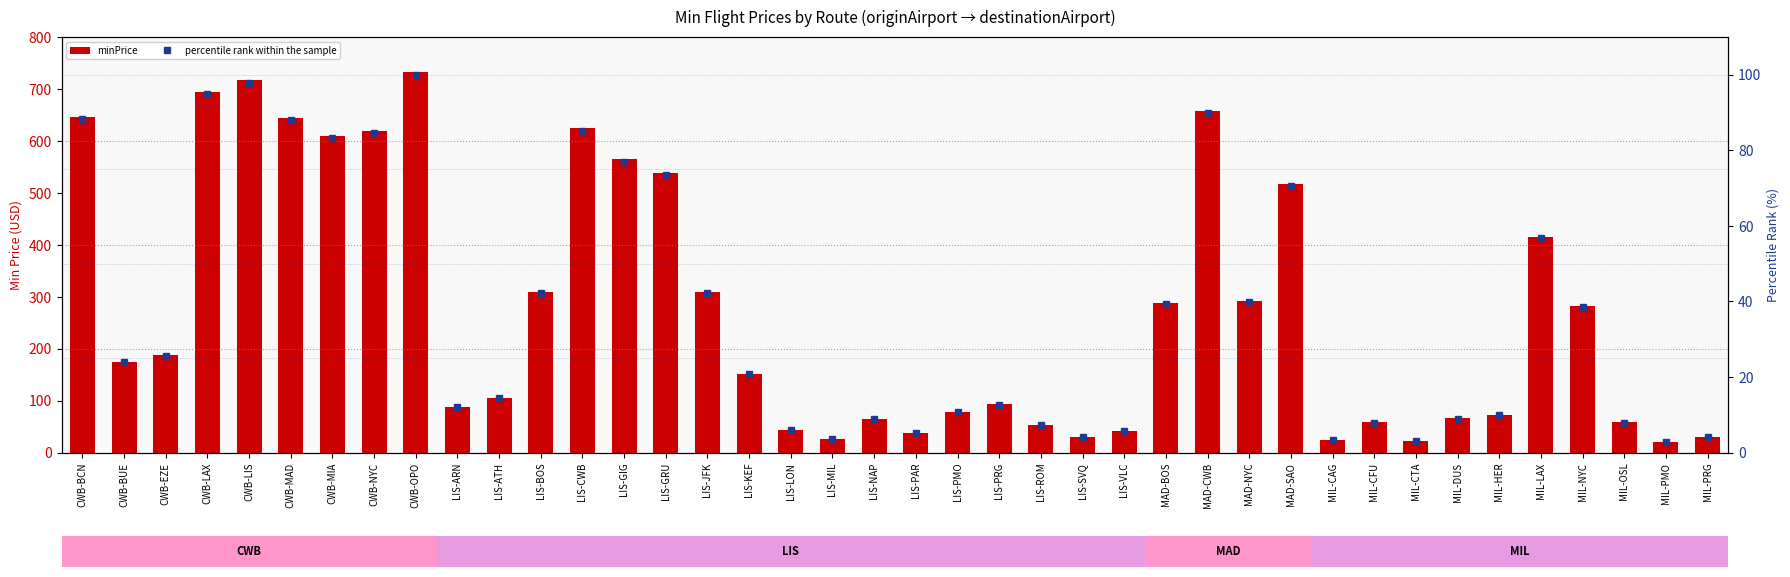

What is the difference between the second highest and minimum values in the minPrice series?

696.0